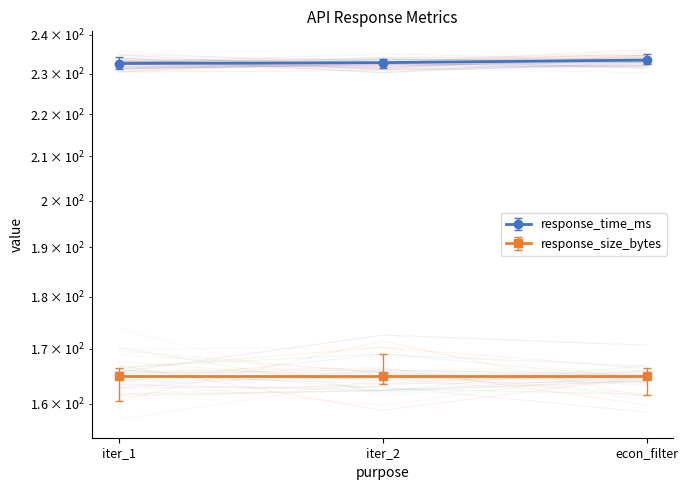

How many values are between 232 and 233?

2